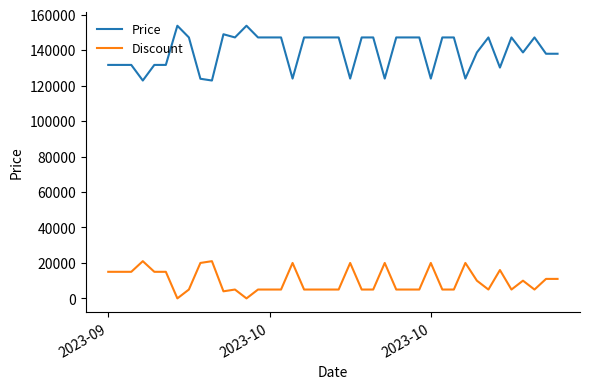

What is the sum of all Price values?

5585250